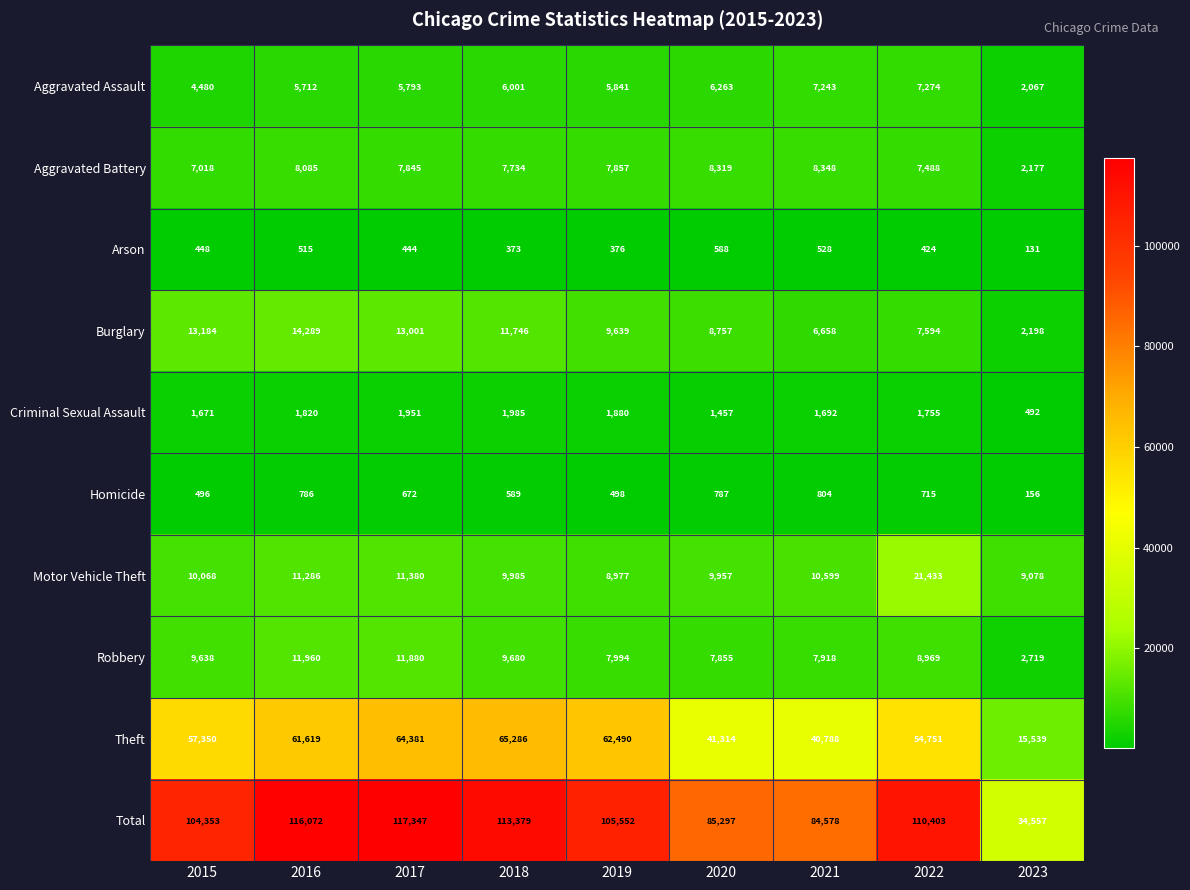

Which series changed the most between 2015 and 2018?

Total